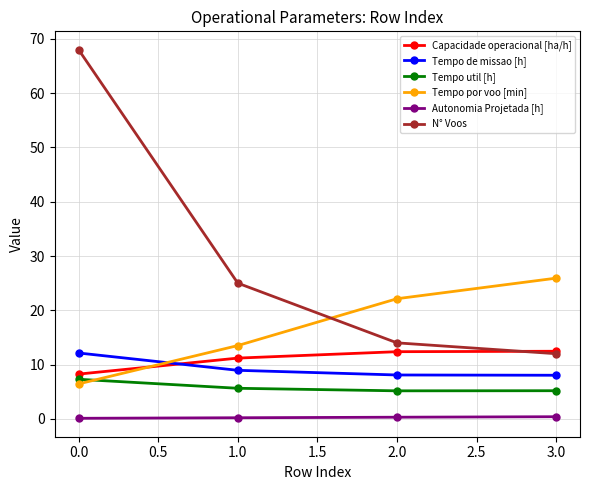

At how many categories does at least one series exceed 1?

4